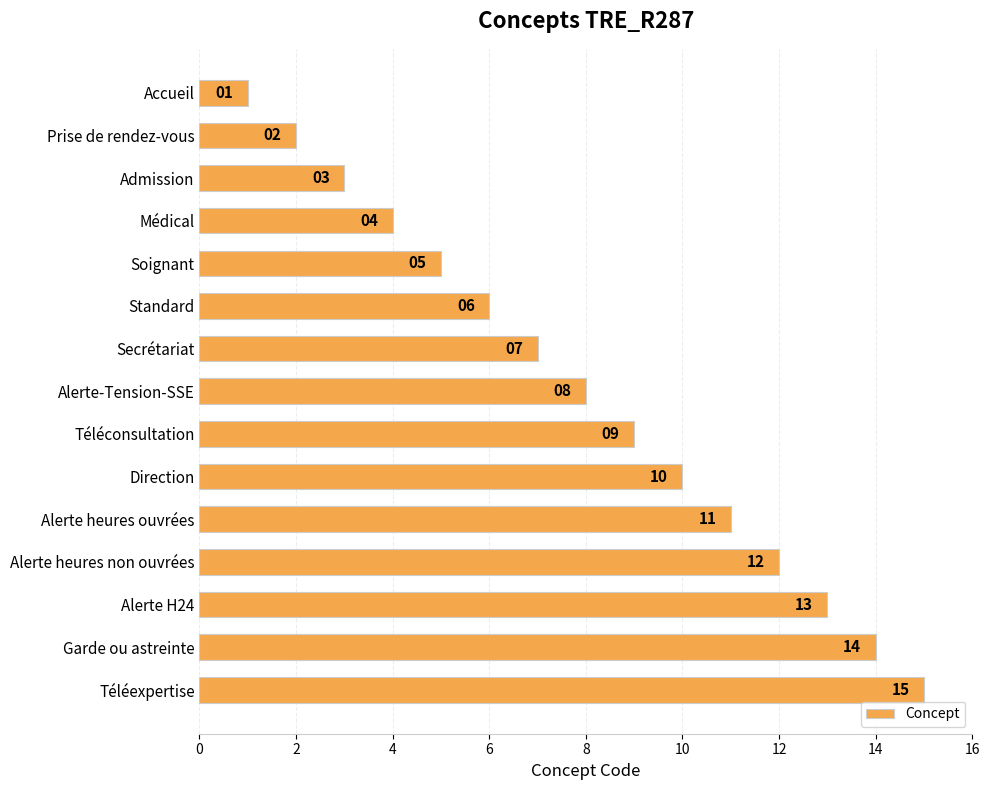

What is the approximate value at Téléexpertise?

15